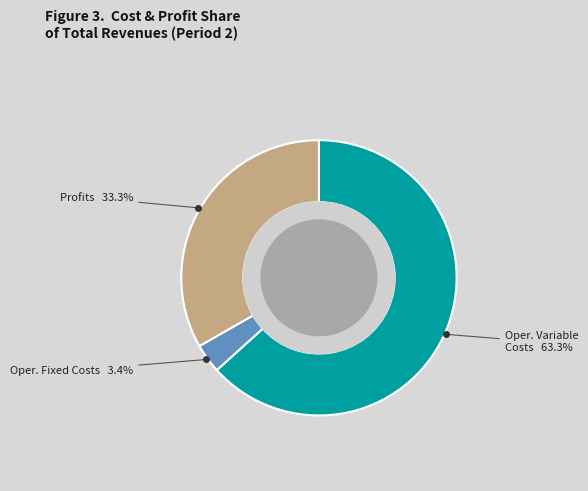

Is there any slice that represents more than half of the pie?

Yes